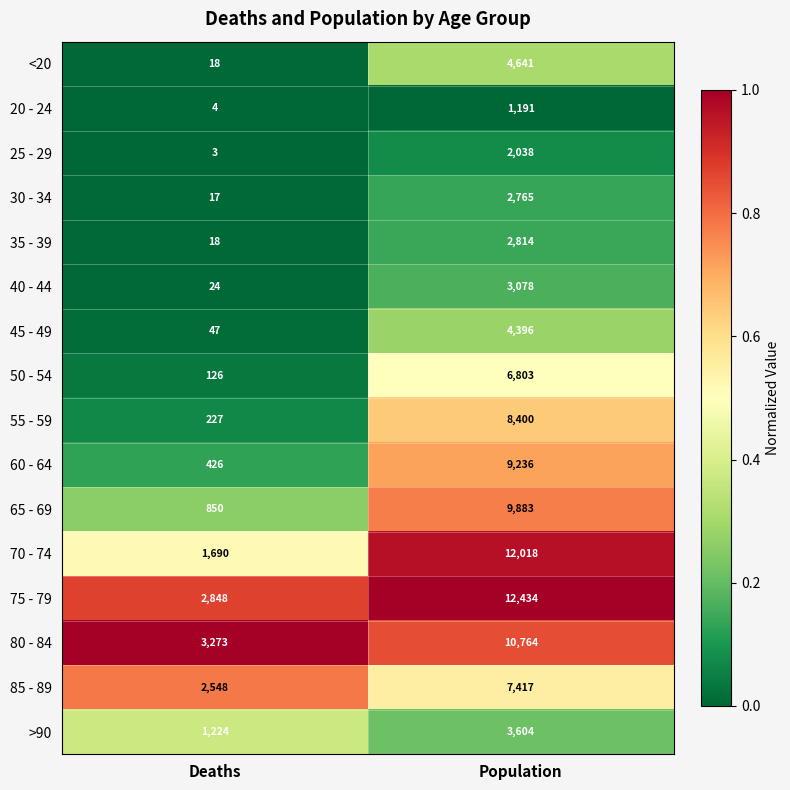

What is the spread (max minus min) of values at Deaths?

3270